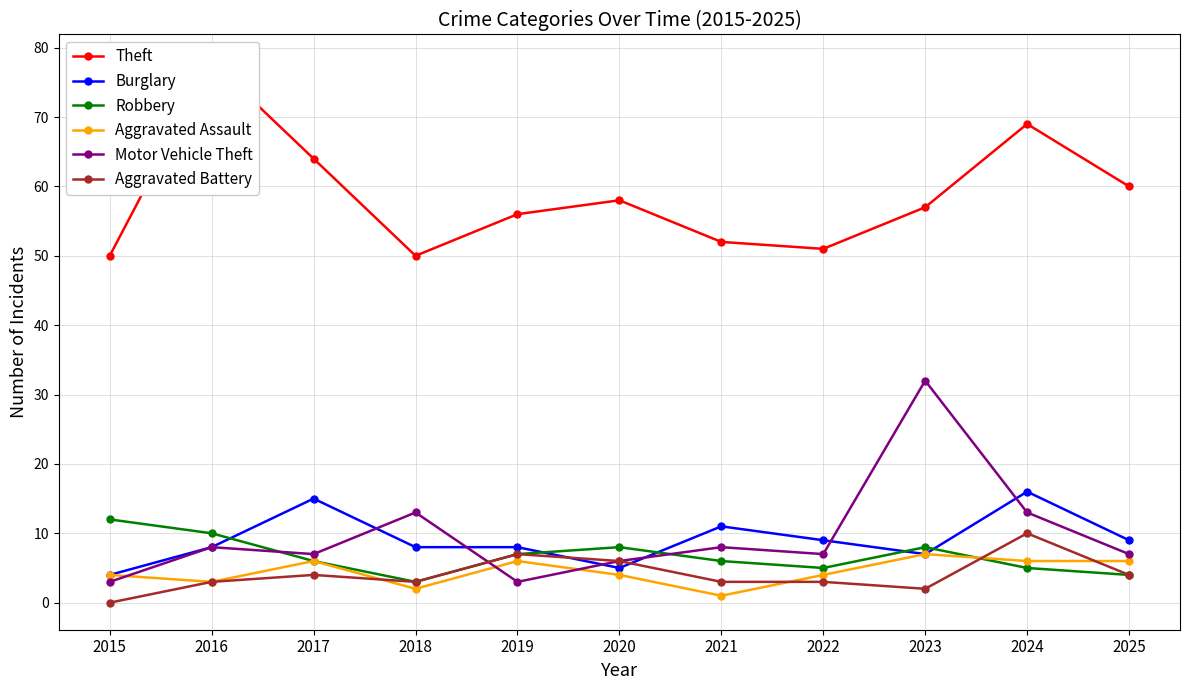

Which series has the largest total across all categories?

Theft